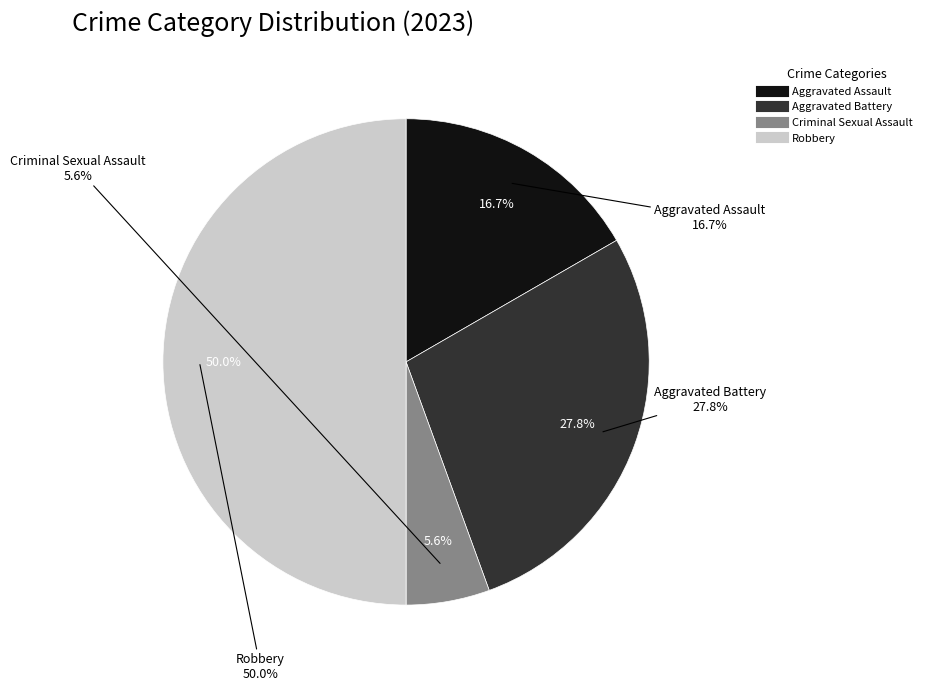

Which has a higher value, Aggravated Battery or Robbery?

Robbery